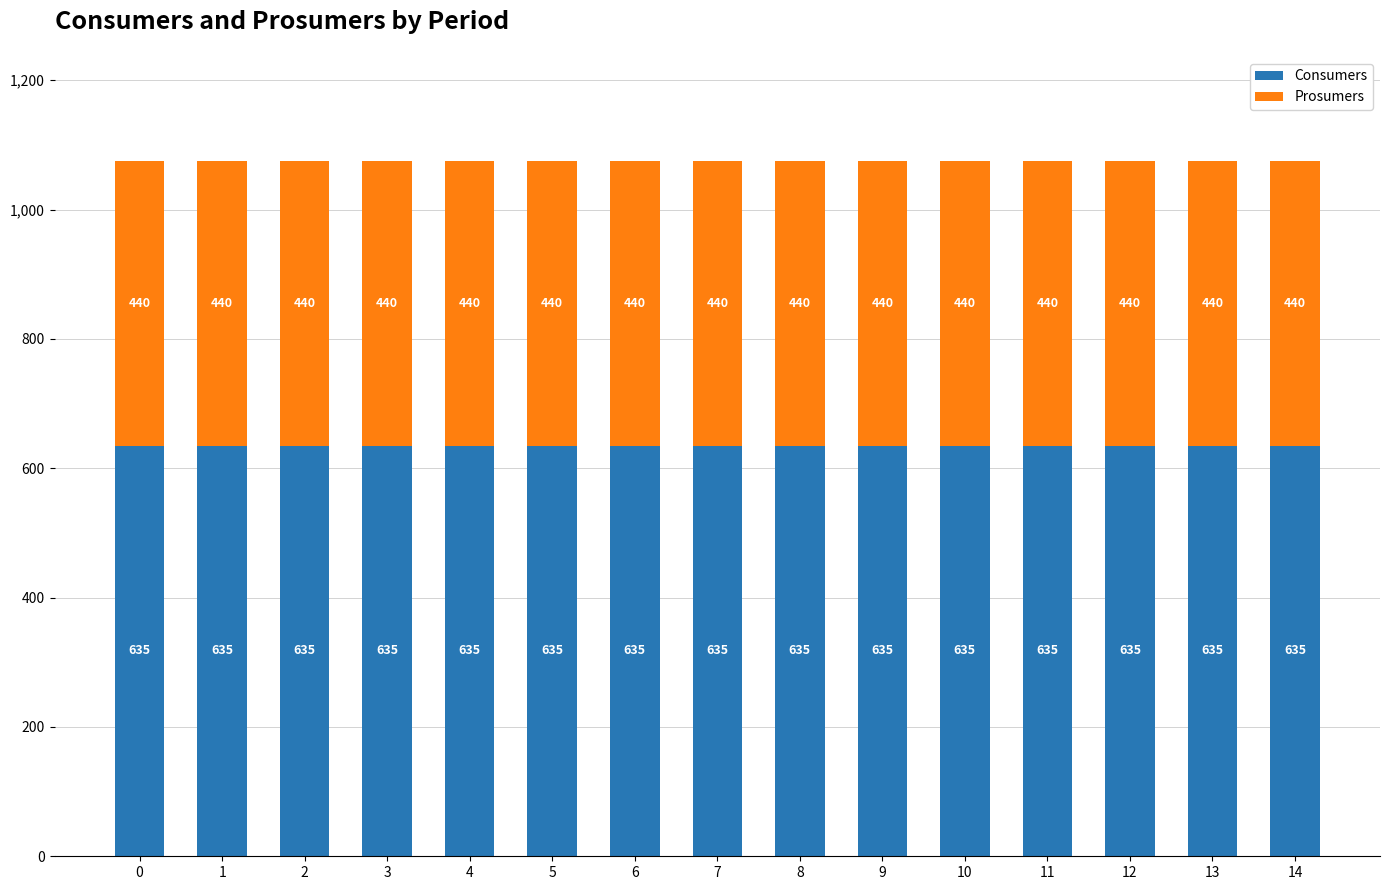

True or false: Consumers has a value of 861 at 3.

False